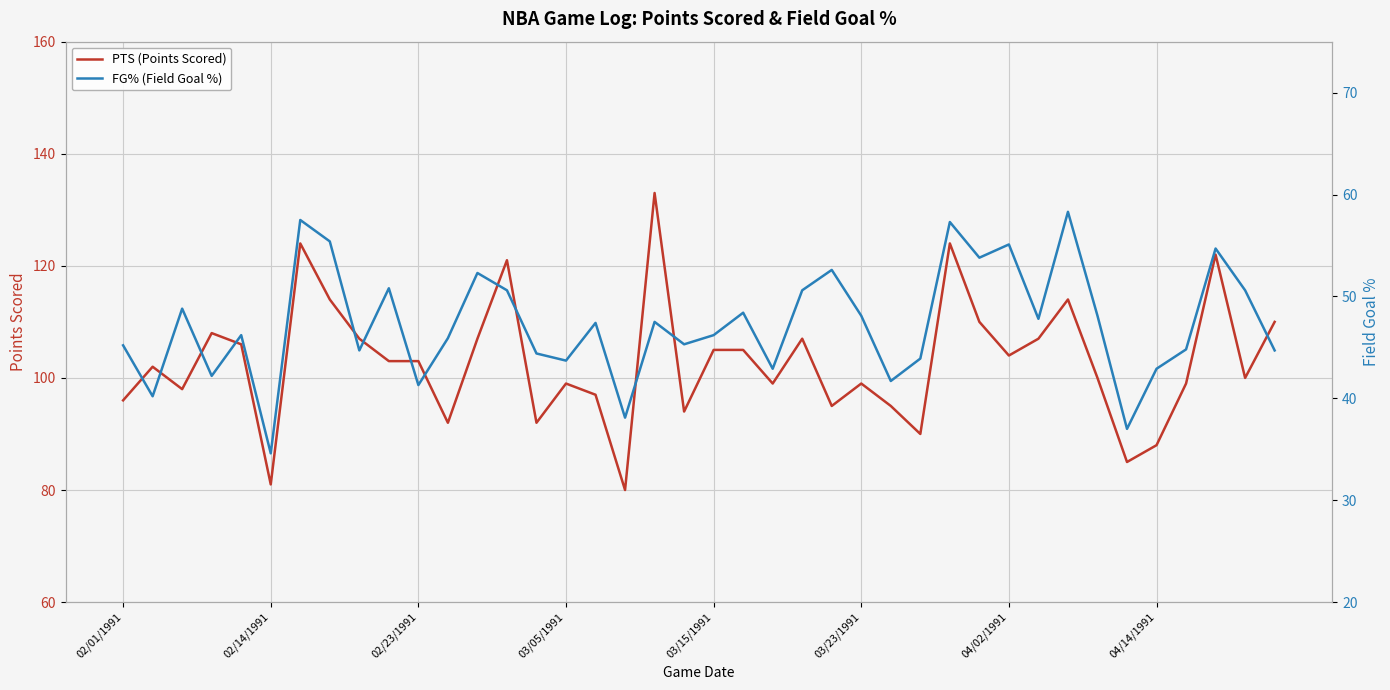

Which category has the highest value across all series?

18